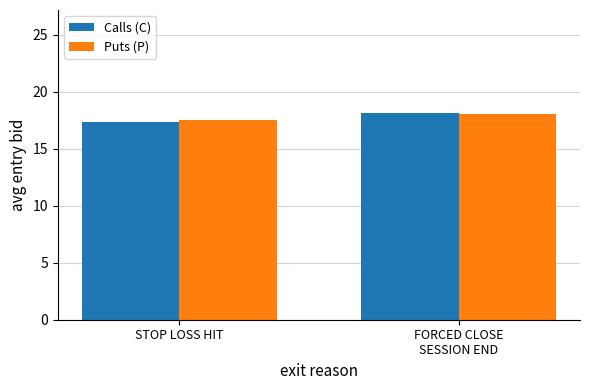

What is the difference between the maximum and minimum values in the Puts (P) series?

0.5